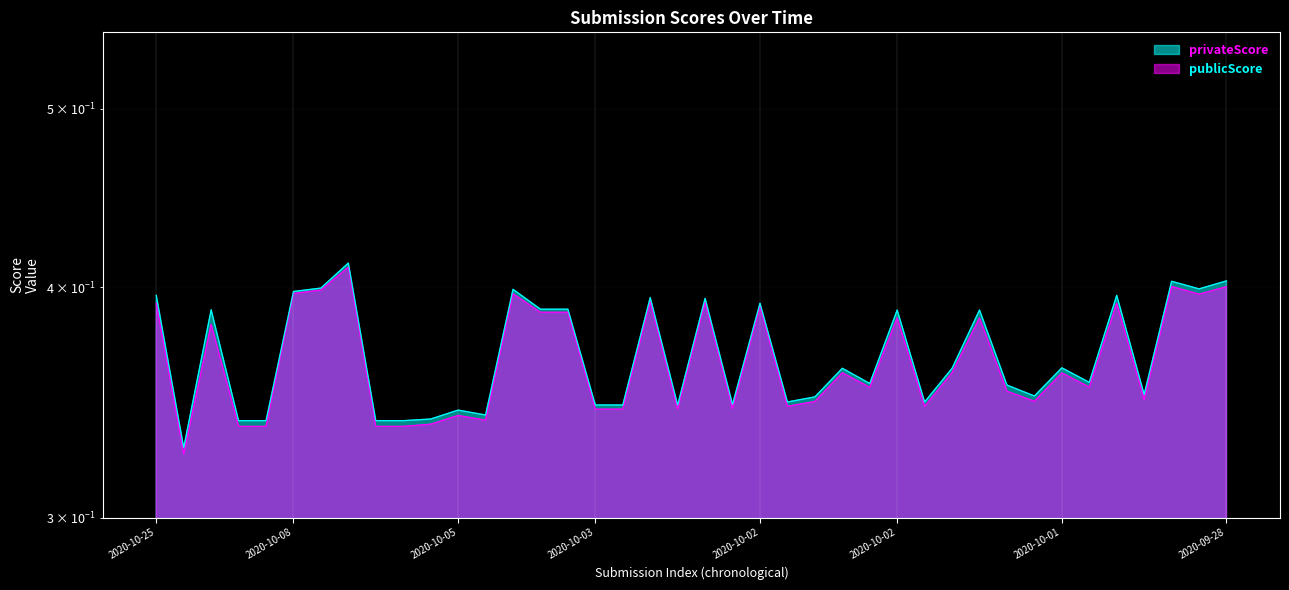

Reading right to left, extract all data points from this chart.

publicScore: 0.4	0.4	0.4	0.3	0.4	0.4	0.4	0.3	0.4	0.4	0.4	0.3	0.4	0.4	0.4	0.3	0.3	0.4	0.3	0.4	0.3	0.4	0.3	0.3	0.4	0.4	0.4	0.3	0.3	0.3	0.3	0.3	0.4	0.4	0.4	0.3	0.3	0.4	0.3	0.4
privateScore: 0.4	0.4	0.4	0.3	0.4	0.4	0.4	0.3	0.4	0.4	0.4	0.3	0.4	0.4	0.4	0.3	0.3	0.4	0.3	0.4	0.3	0.4	0.3	0.3	0.4	0.4	0.4	0.3	0.3	0.3	0.3	0.3	0.4	0.4	0.4	0.3	0.3	0.4	0.3	0.4